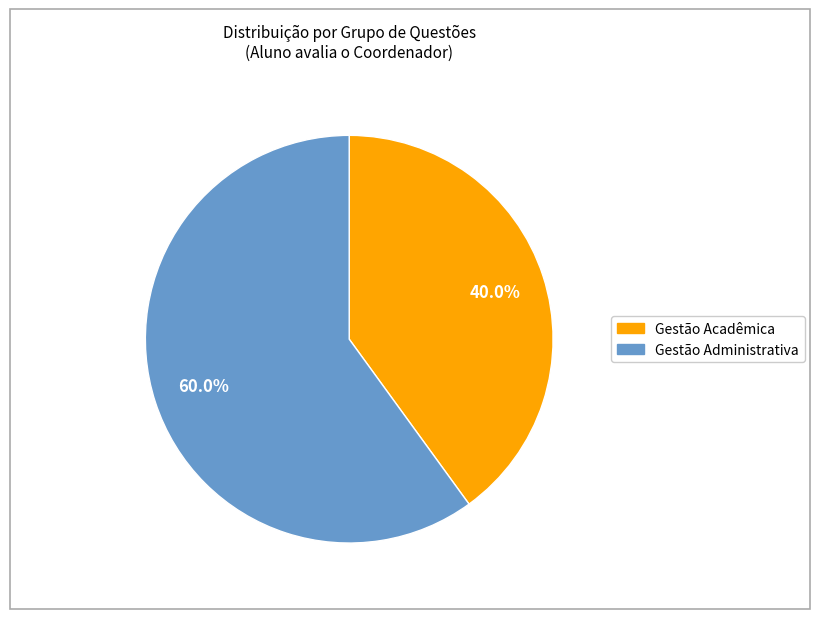

To the nearest percent, what portion does Gestão Administrativa represent?

60%